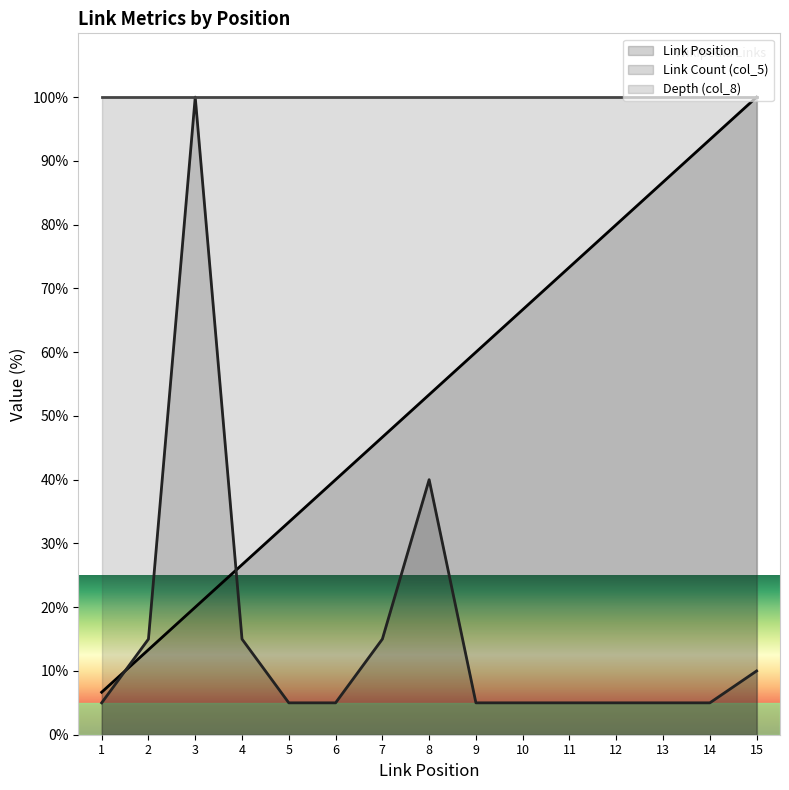

What is the difference between the Link Position values at 4 and 10?

40.0